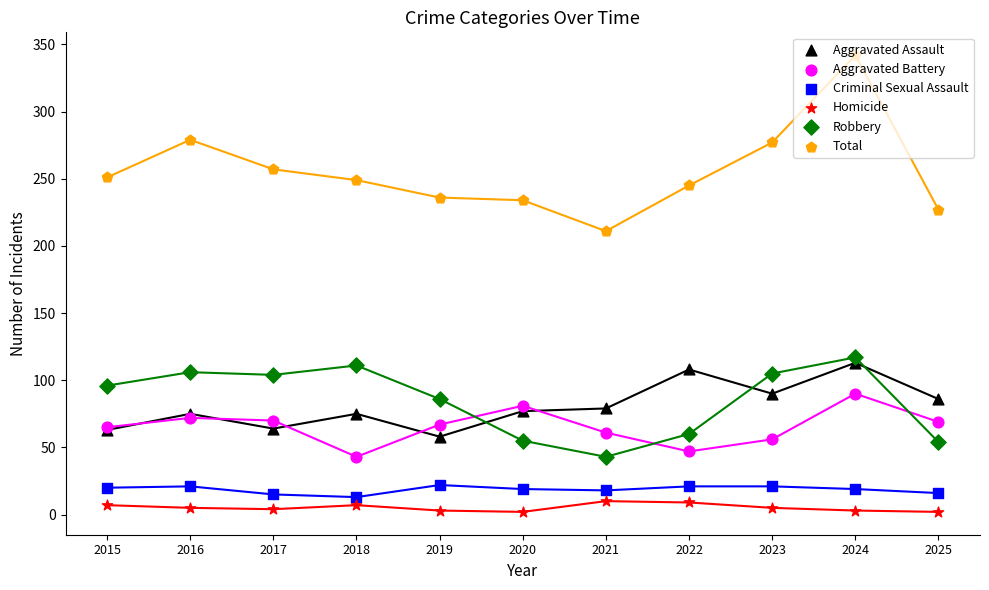

Which series has the largest Y range (max minus min)?

Total